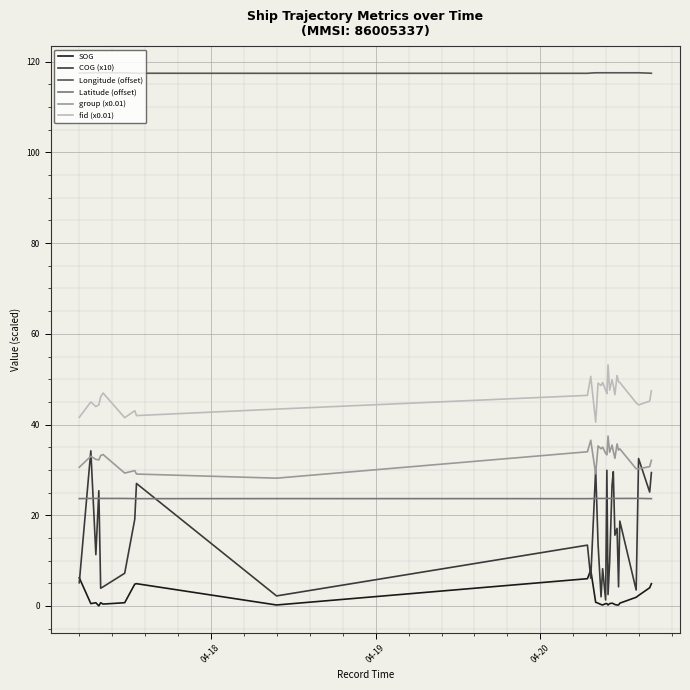

Which series has the largest total across all categories?

Longitude (offset)